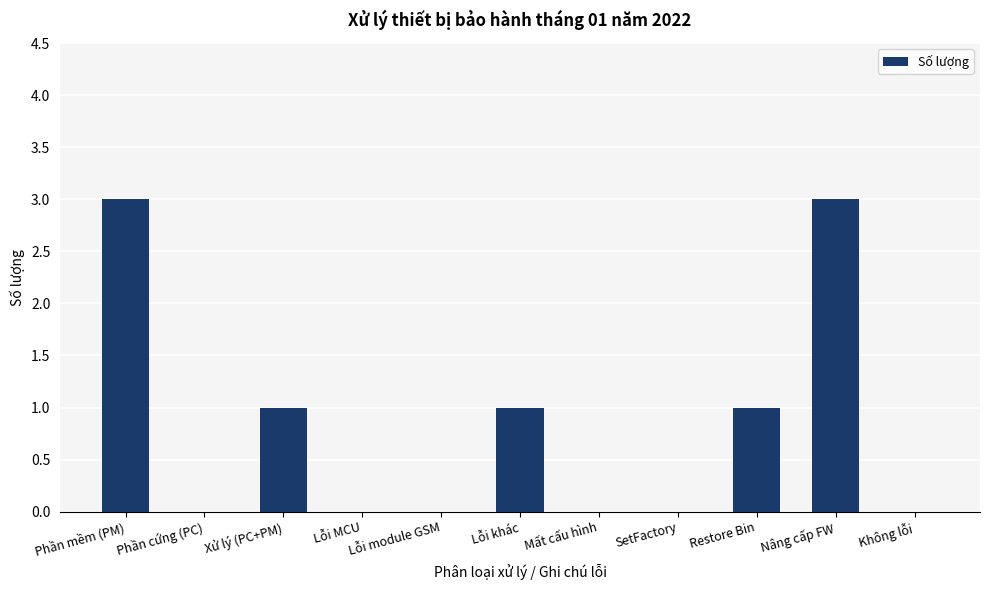

The value at Lỗi MCU is 0. True or false?

True